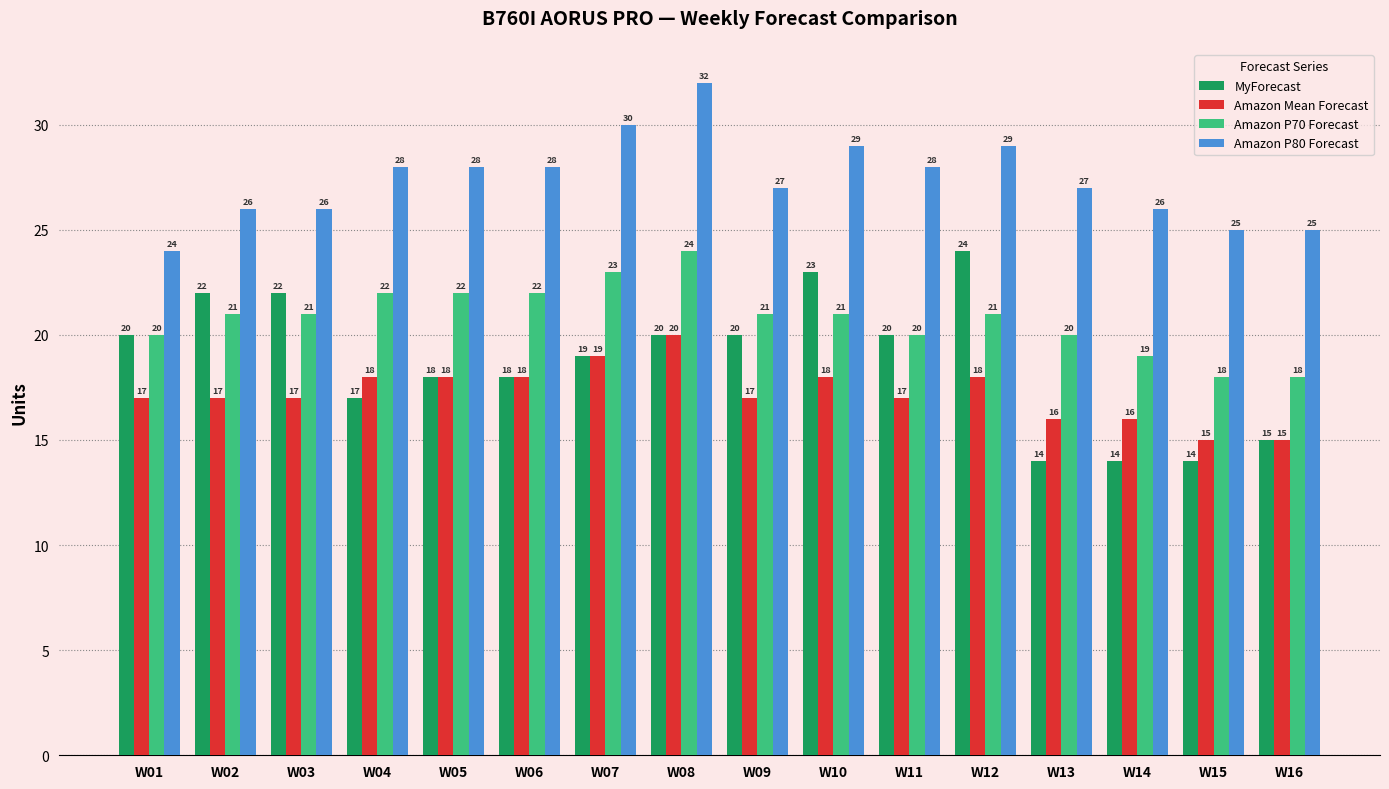

What is the maximum value shown in the chart?

32